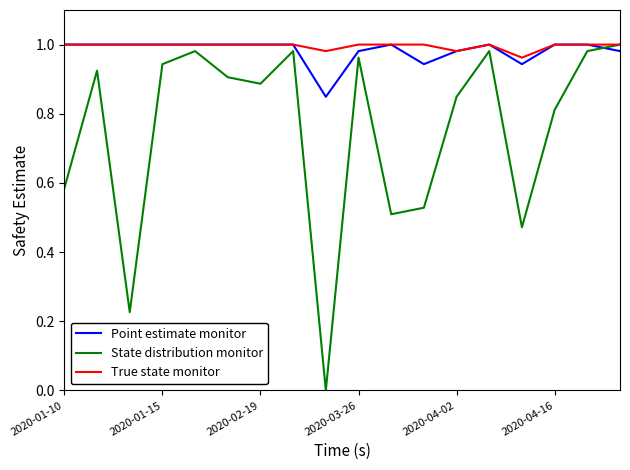

Which series has the widest spread of values?

State distribution monitor